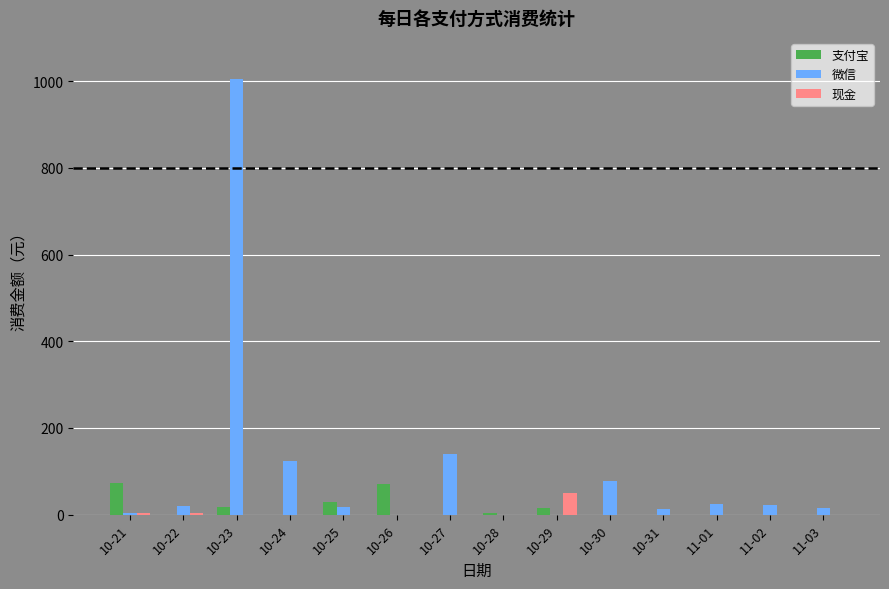

Is the value of 现金 at 10-29 greater than the value of 支付宝 at 11-03?

Yes